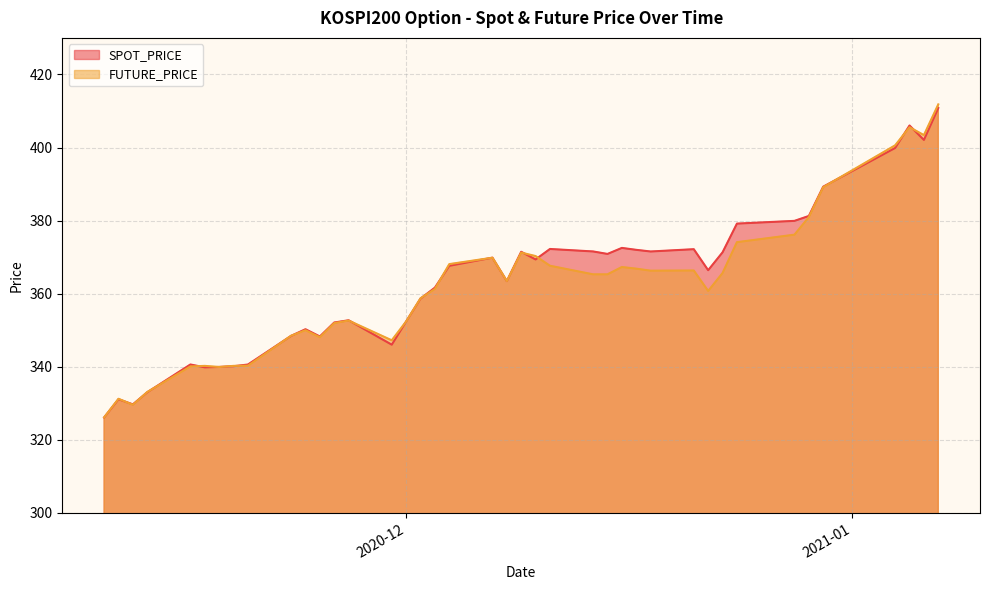

Where is SPOT_PRICE nearest to the value 368?

2020-12-04